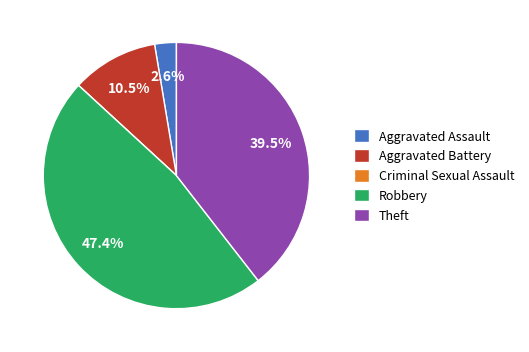

Does Robbery represent more than half of the total?

No